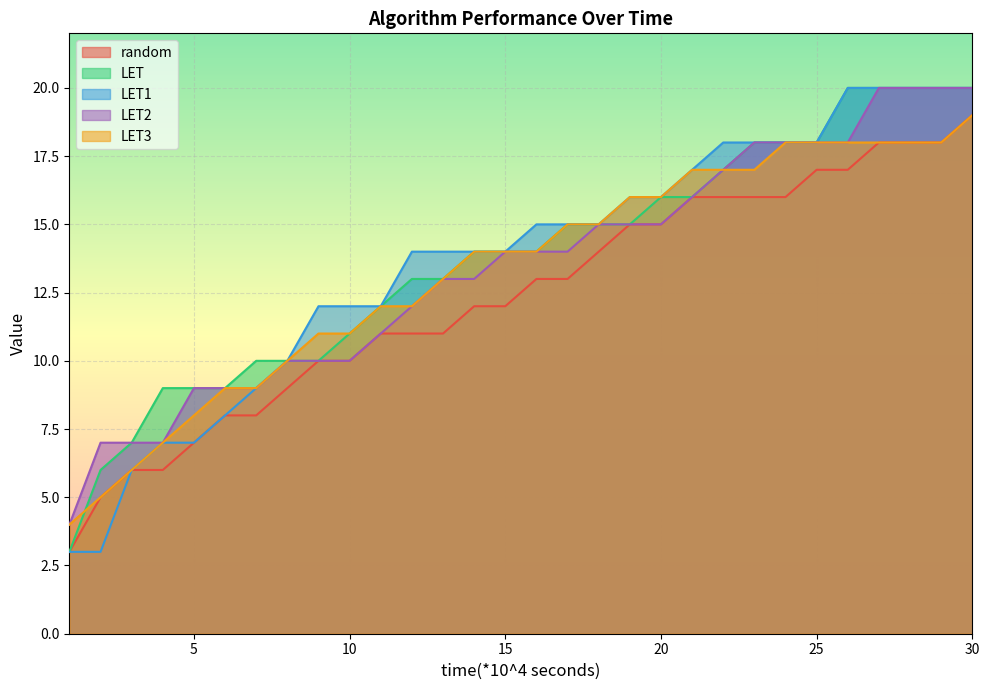

What is the sum of all random values?

370